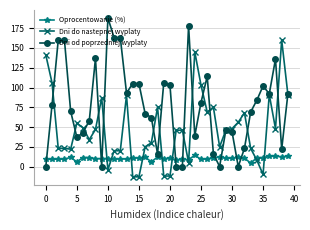

What is the value of the Dni do nastepnej wyplaty point at the 29th from the left?

25.0